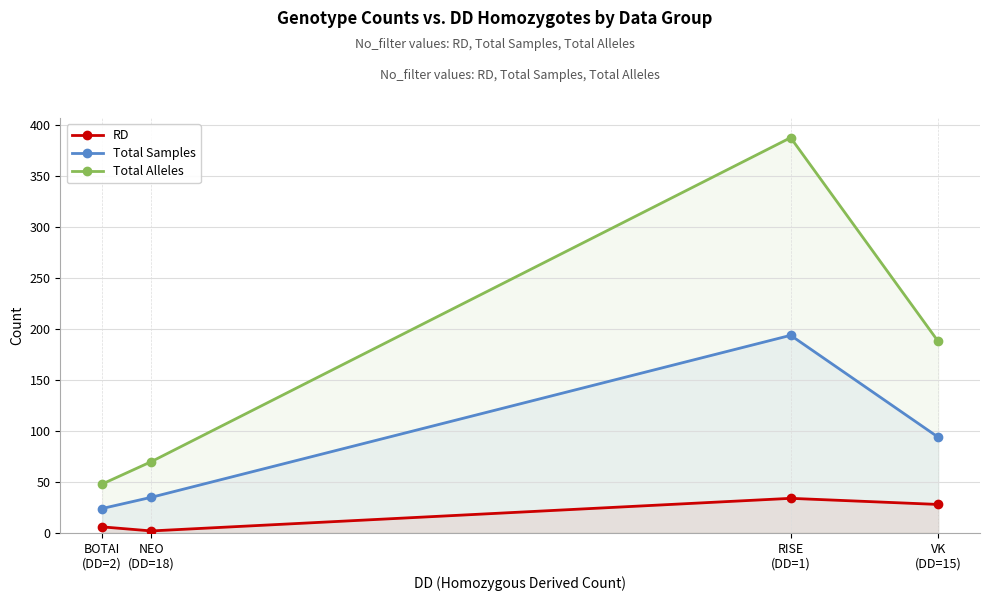

Reading left to right, transcribe all the data shown in this chart.

RD: BOTAI
(DD=2)=6	NEO
(DD=18)=2	RISE
(DD=1)=34	VK
(DD=15)=28
Total Samples: BOTAI
(DD=2)=24	NEO
(DD=18)=35	RISE
(DD=1)=194	VK
(DD=15)=94
Total Alleles: BOTAI
(DD=2)=48	NEO
(DD=18)=70	RISE
(DD=1)=388	VK
(DD=15)=188